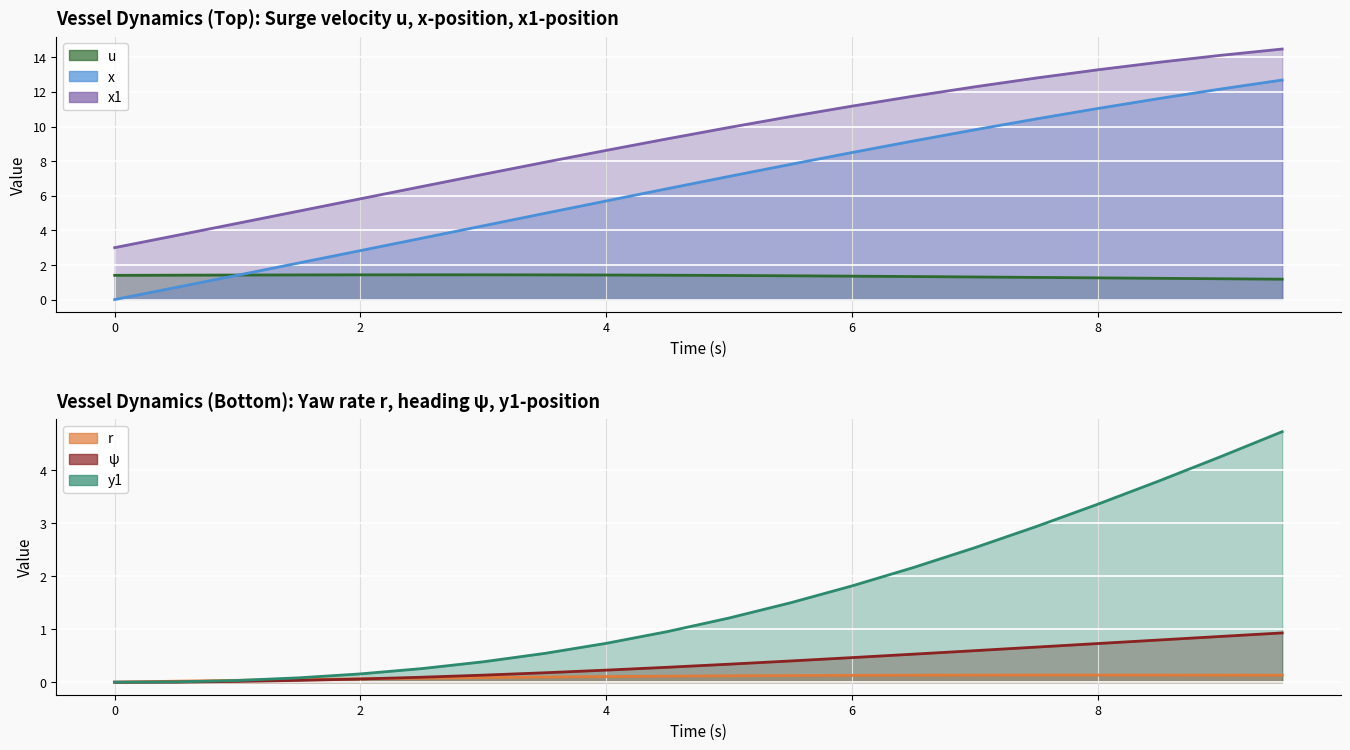

What is the difference between the second highest and second lowest values in the ψ series?

0.9